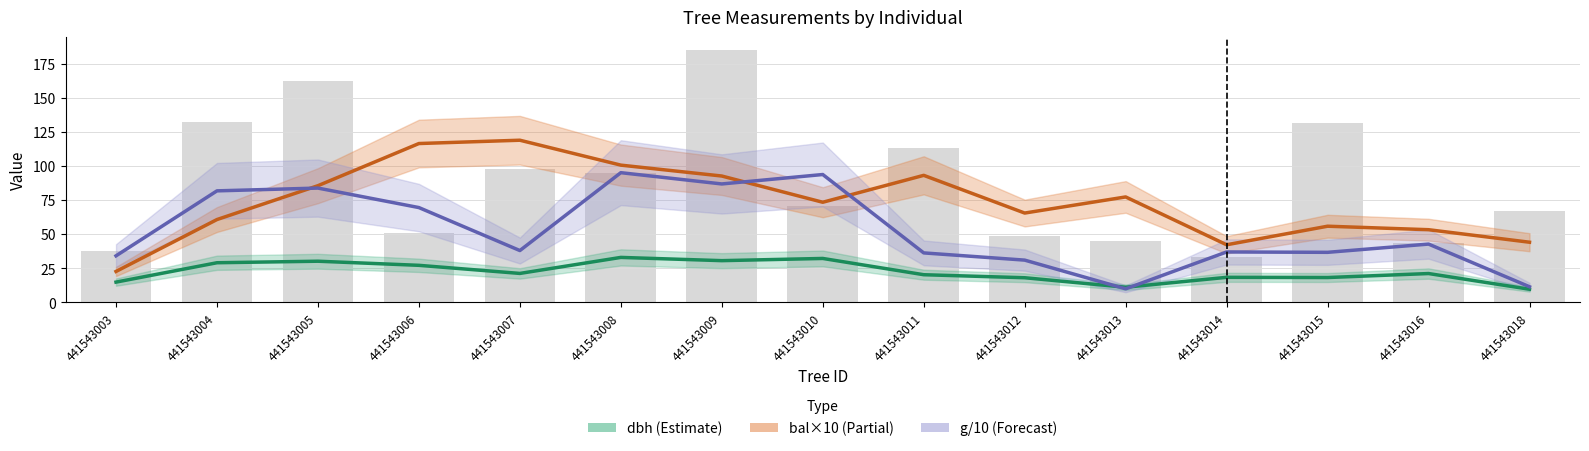

What is the difference between the bal×10 (Partial) values at 441543009 and 441543018?

48.6